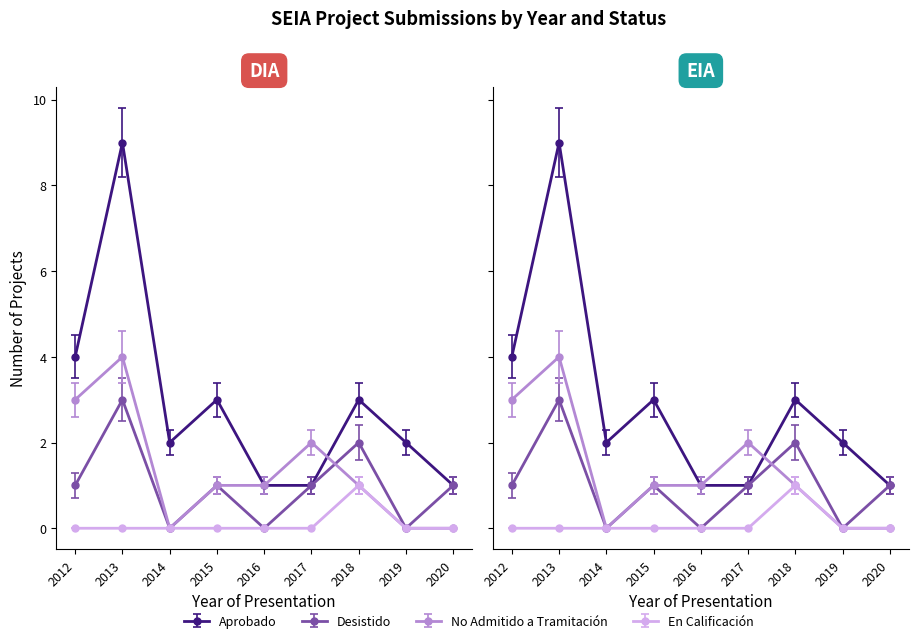

Which has a higher value, 2018 or 2012?

2012